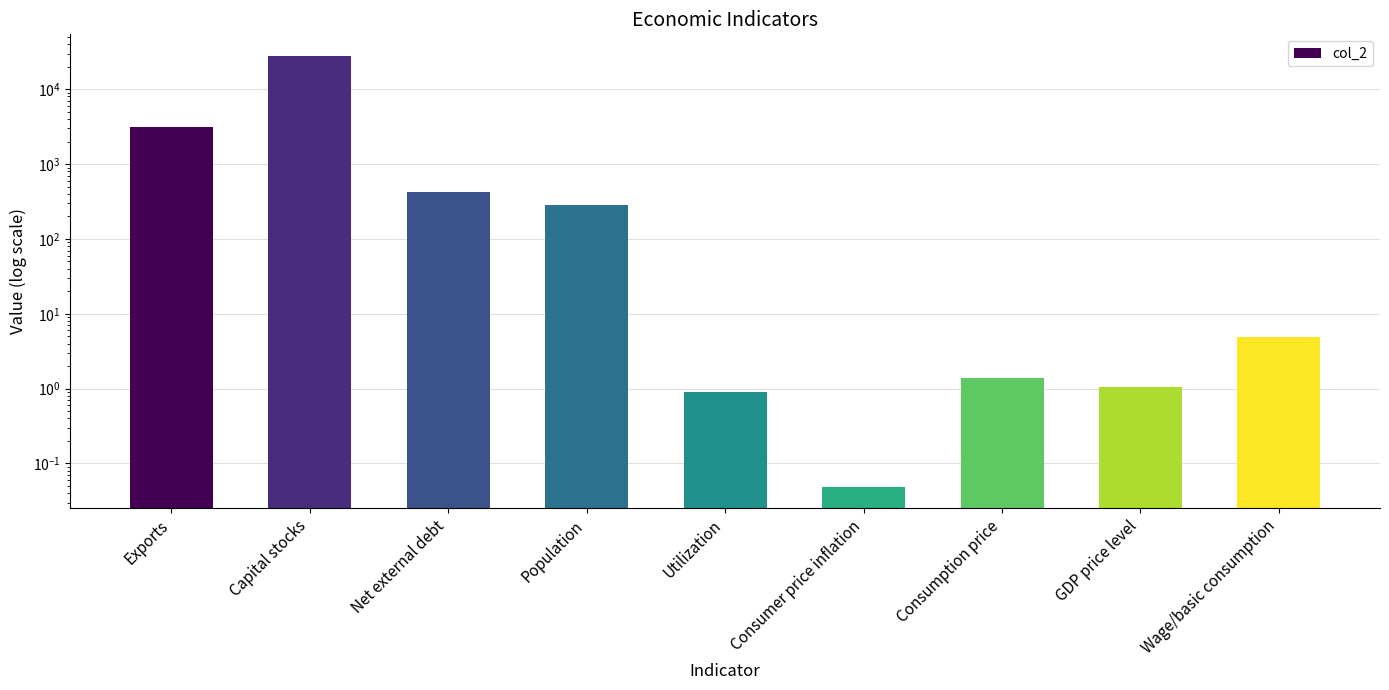

Rank the categories by value from highest to lowest.

Capital stocks, Exports, Net external debt, Population, Wage/basic consumption, Consumption price, GDP price level, Utilization, Consumer price inflation